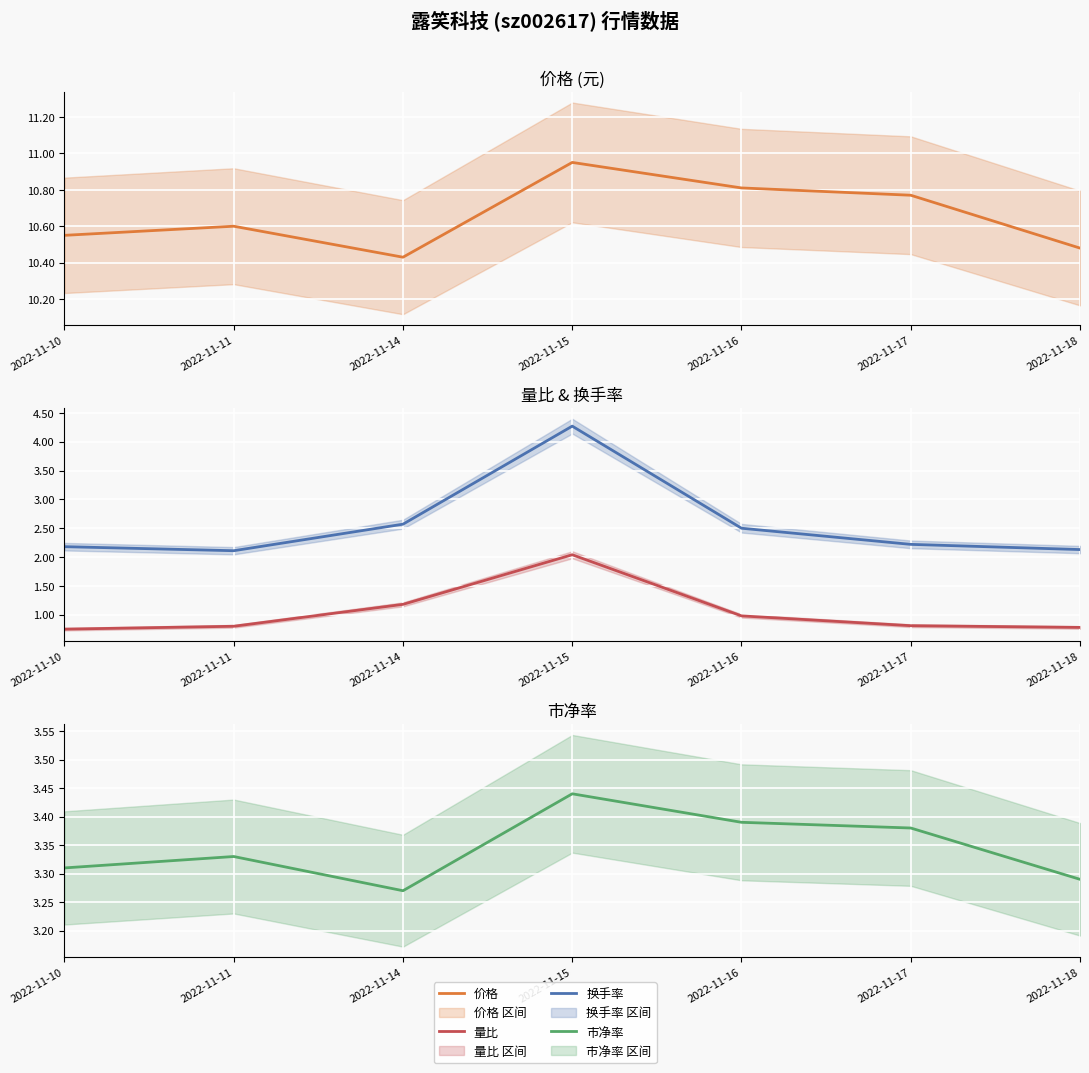

True or false: 价格 and 市净率 cross at least once.

False